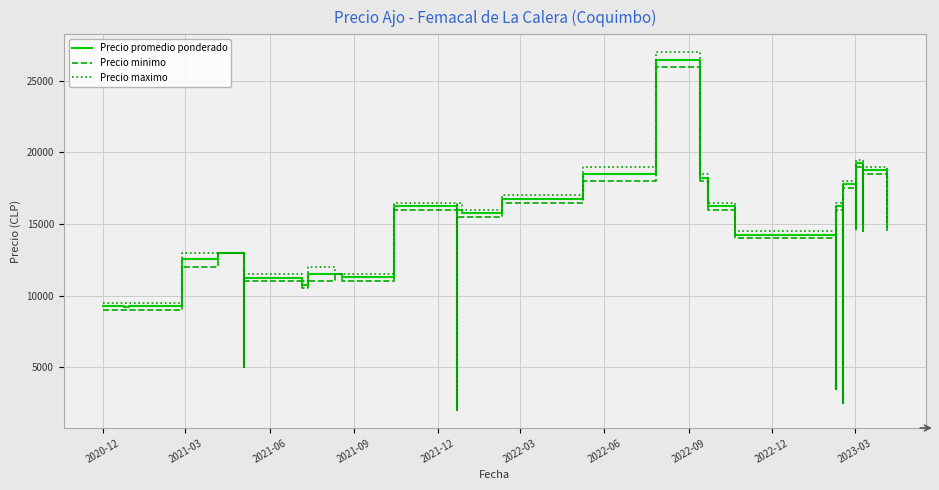

How many lines are shown in the chart?

3